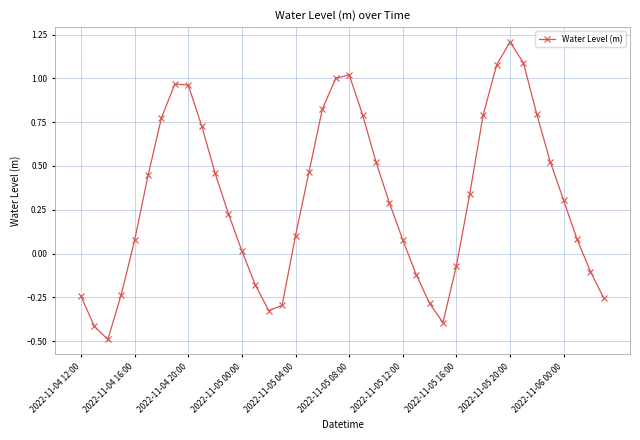

How many lines are shown in the chart?

1